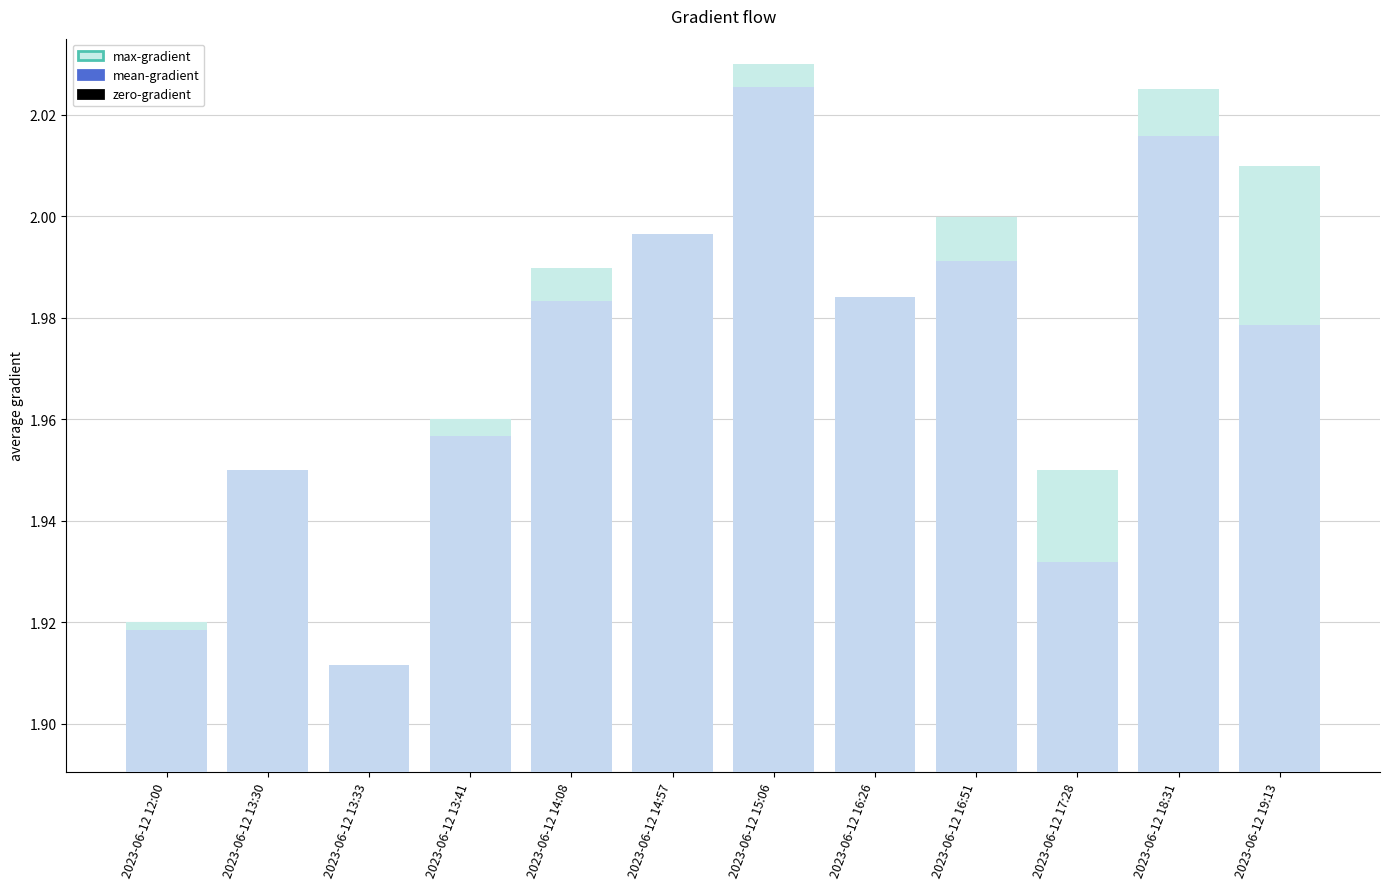

True or false: mean-gradient has a value of 1.9 at 2023-06-12 13:30.

True